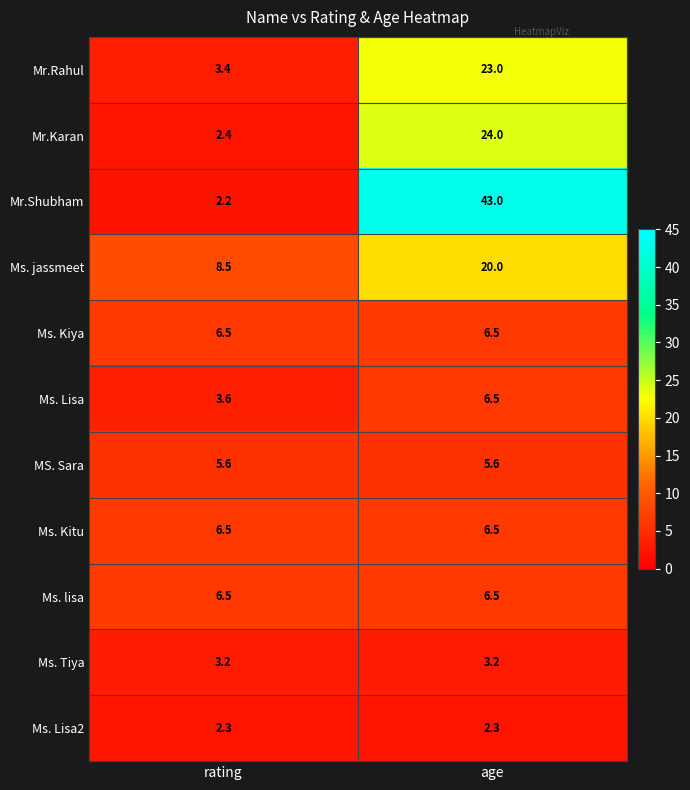

How many distinct data groups are displayed?

11